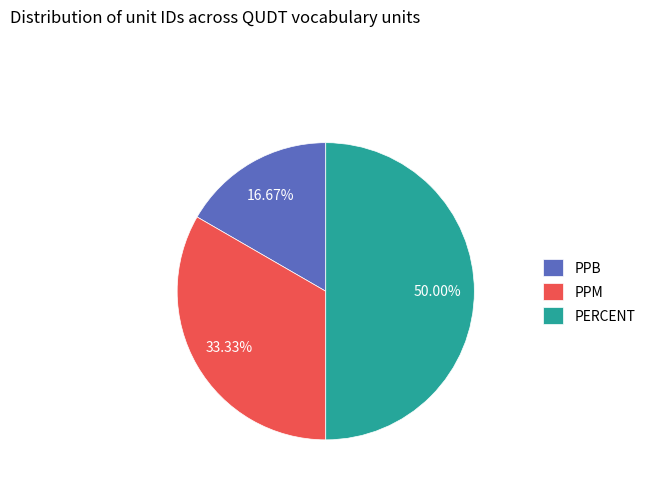

Approximately how many times larger is the value at PPM compared to PERCENT?

0.7